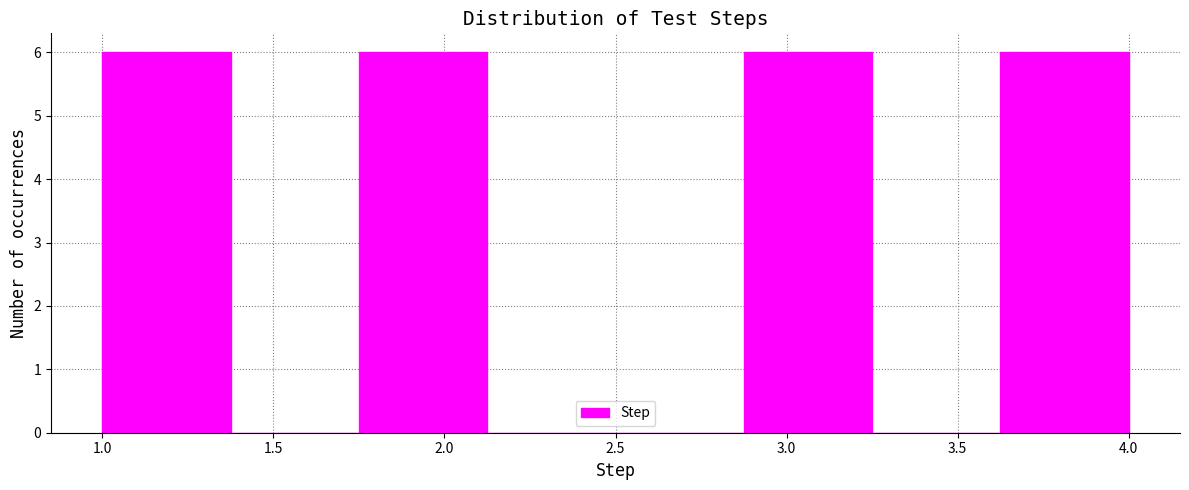

Reading left to right, transcribe this chart: for each bar, give the range it covers on the x-axis and its height. Neither the bar edges nor the heights are printed on the chart, so give them approximately, as read against the axes.

1.000 to 1.375: 6
1.375 to 1.750: 0
1.750 to 2.125: 6
2.125 to 2.500: 0
2.500 to 2.875: 0
2.875 to 3.250: 6
3.250 to 3.625: 0
3.625 to 4.000: 6